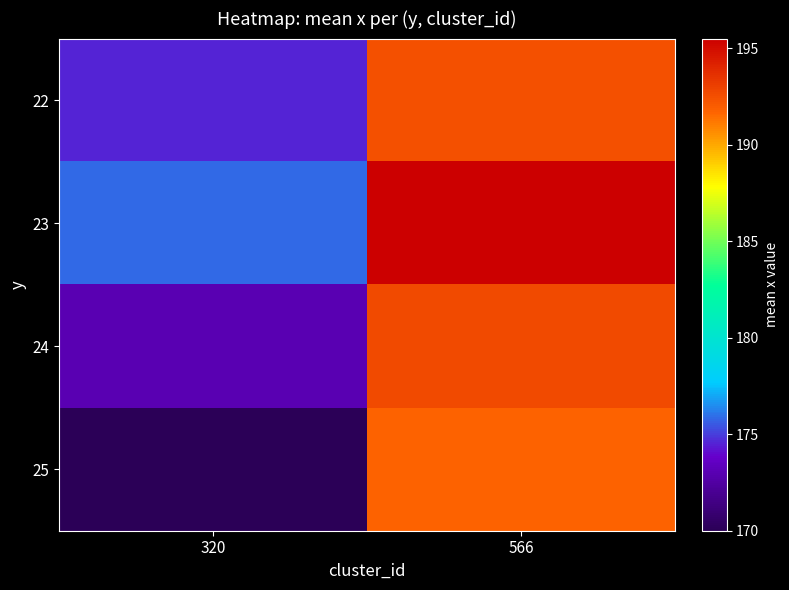

How many categories are shown in the chart?

2